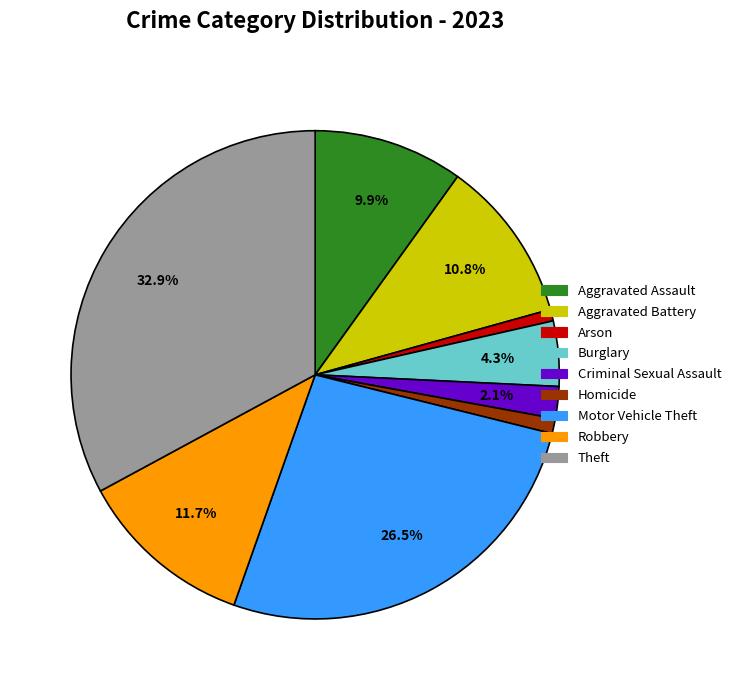

Is it true that Criminal Sexual Assault is 2% of the pie?

True